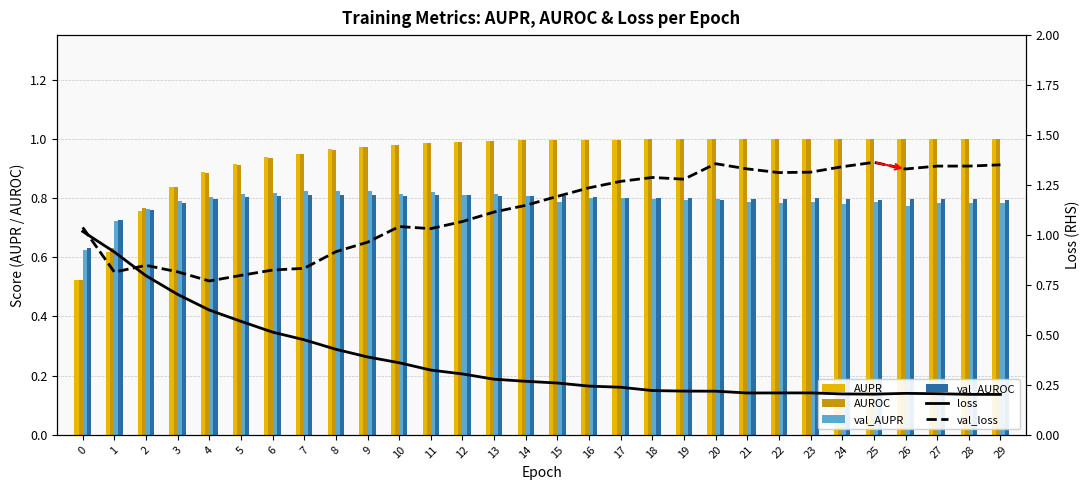

The AUPR series shows 0.6 at 1. True or false?

True